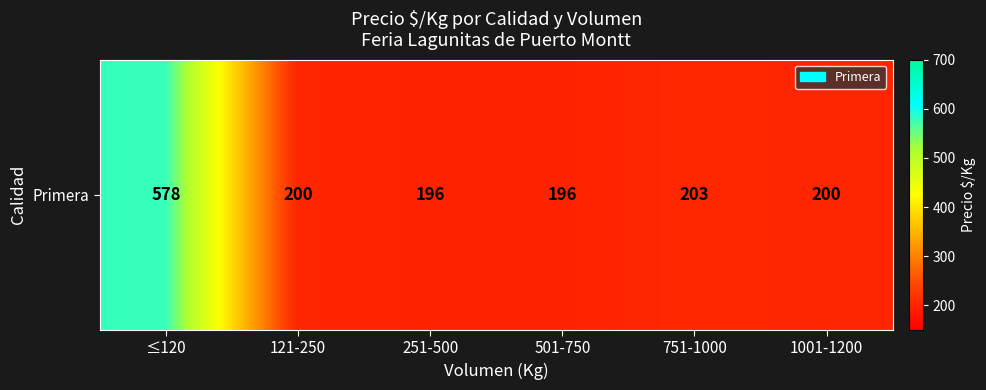

Reading left to right, what are all the values shown in this chart?

577.7	200.0	196.5	196.5	203.3	200.1